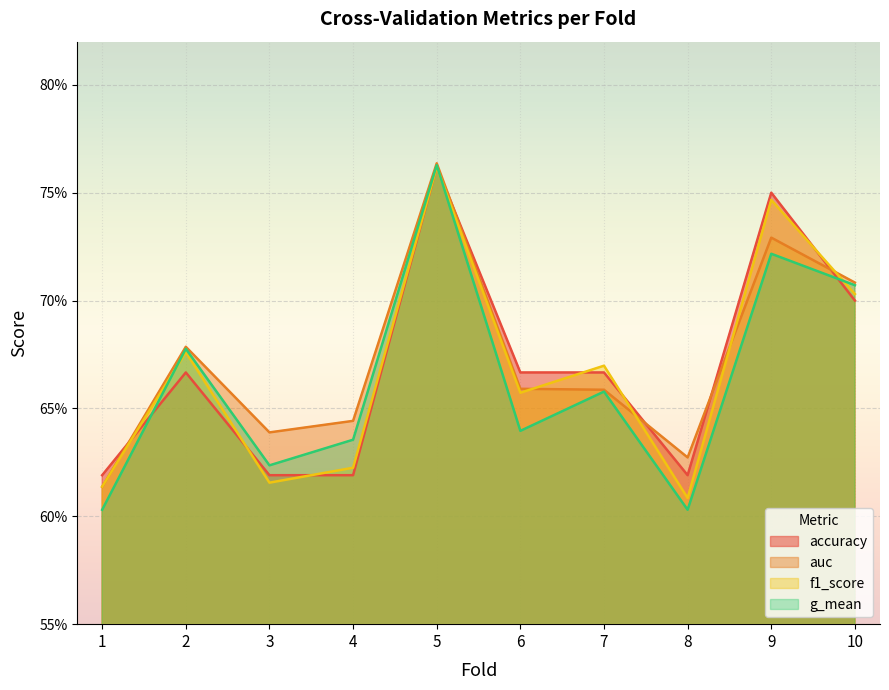

At which label does g_mean reach its minimum?

1